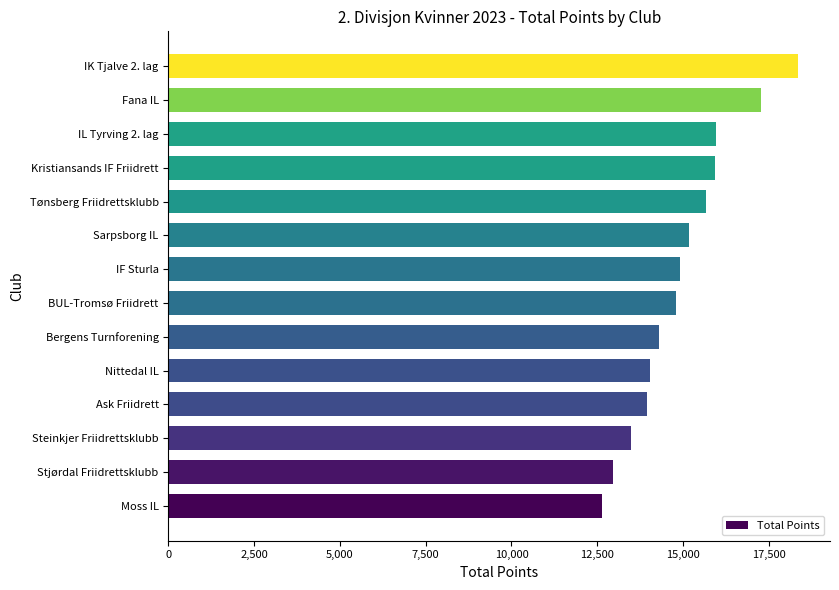

What is the sum of all values?

209437